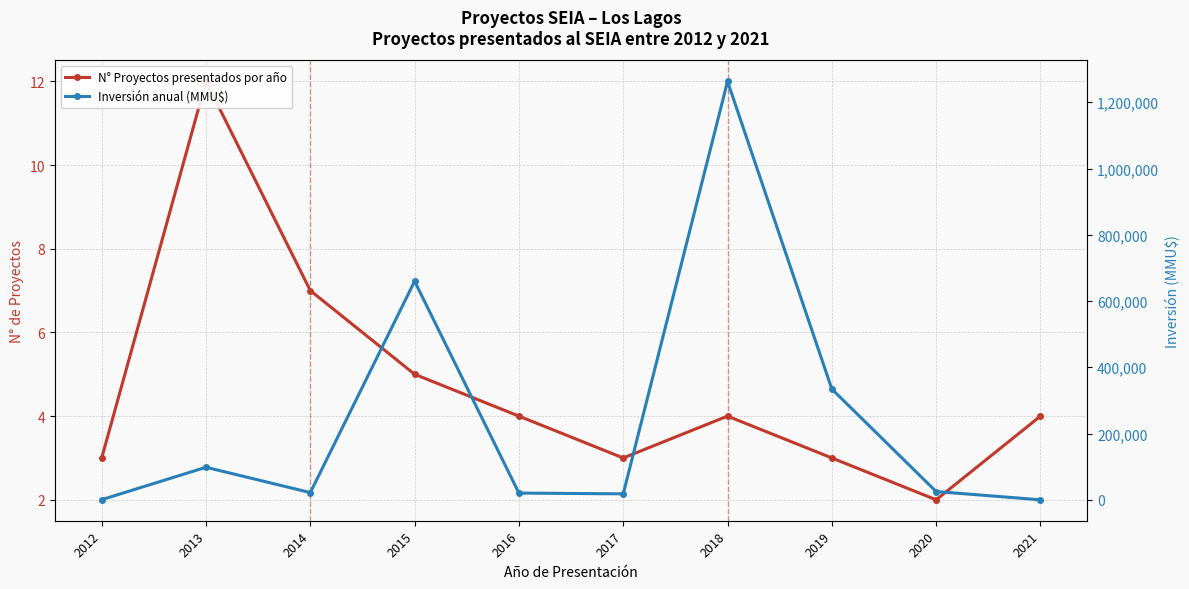

Is it true that Inversión anual (MMU$) equals 0 at 2021?

True